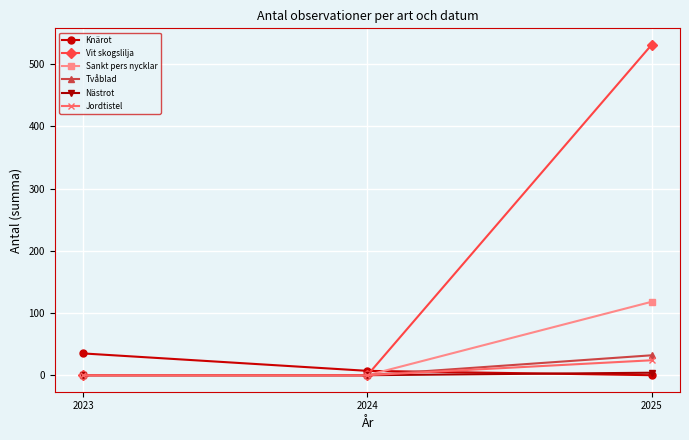

Which category has the highest value in the Jordtistel series?

2025